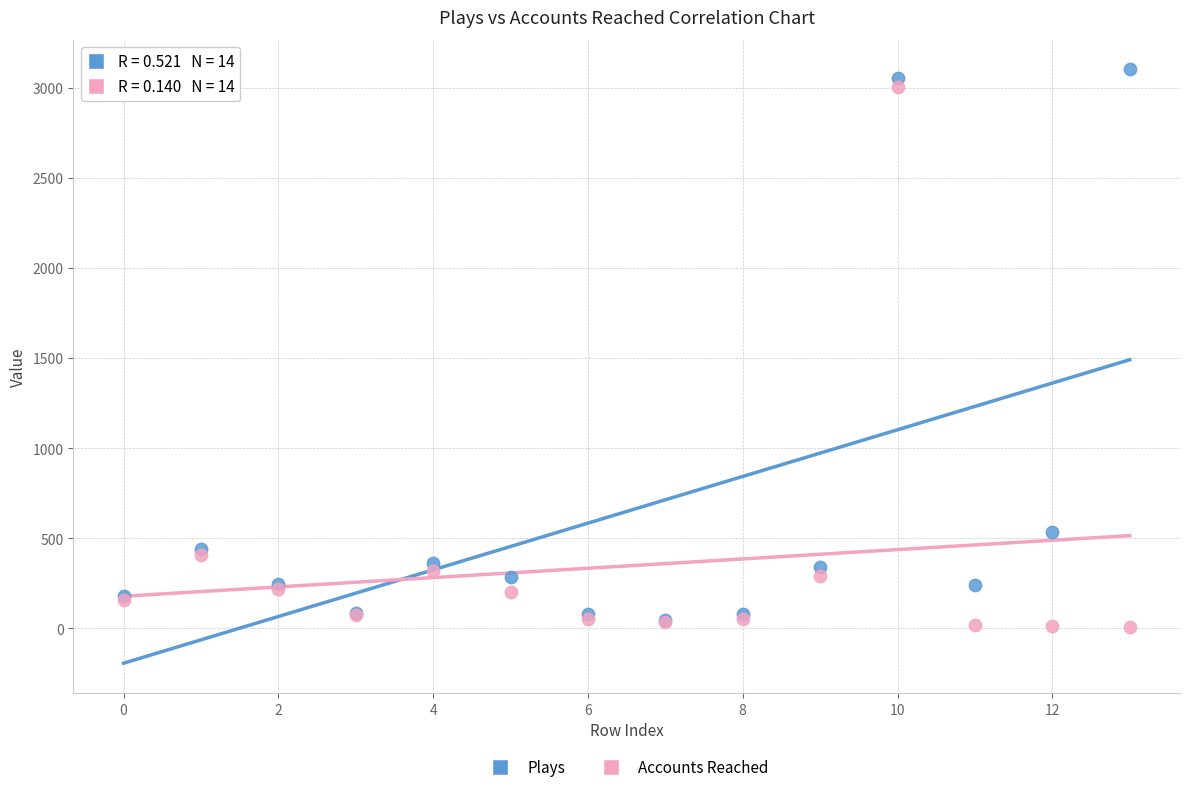

Which series contains the lowest Y value?

Accounts Reached